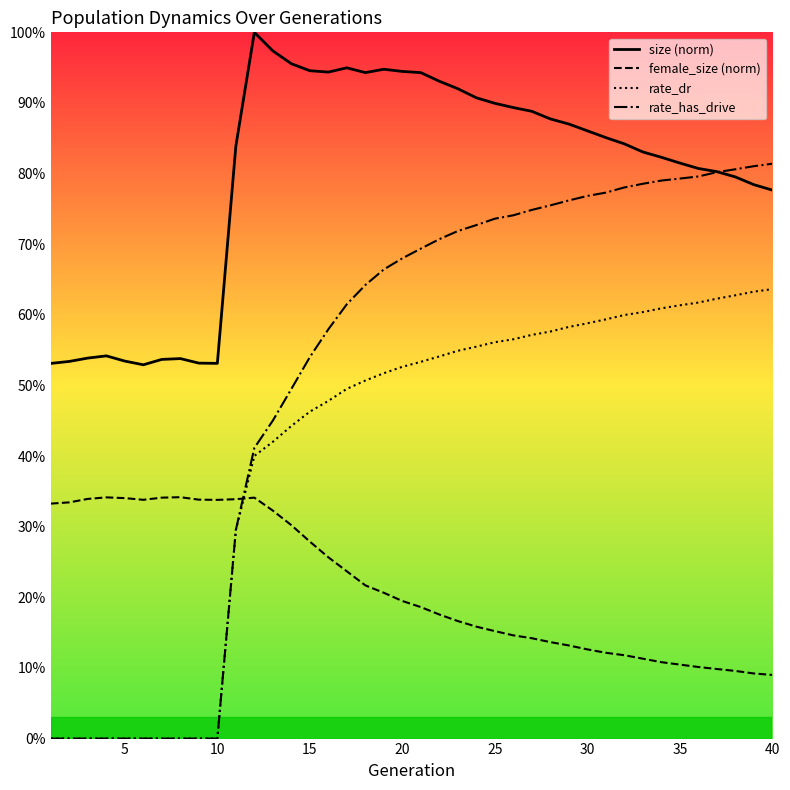

What is the average value of the rate_dr series?

0.4